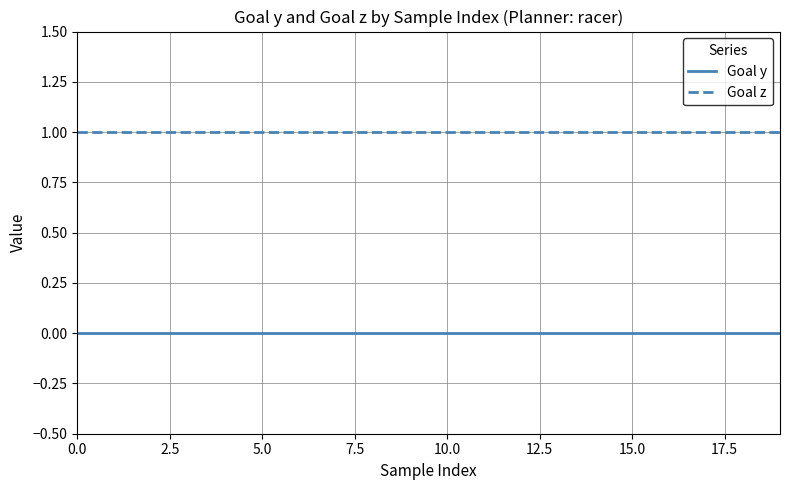

True or false: Goal z and Goal y cross at least once.

False